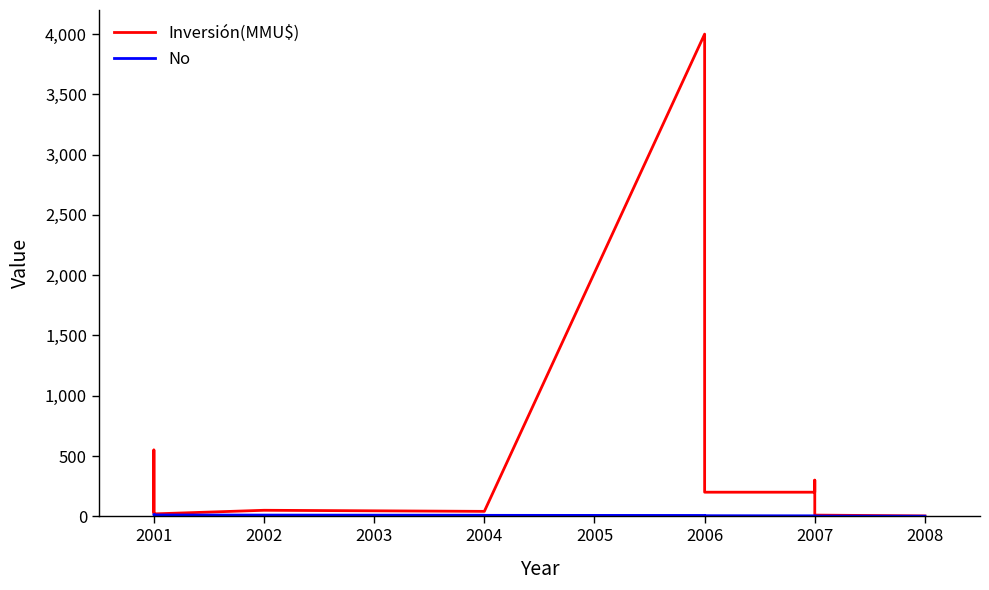

Rank the series at 2001 from lowest to highest value.

No, Inversión(MMU$)